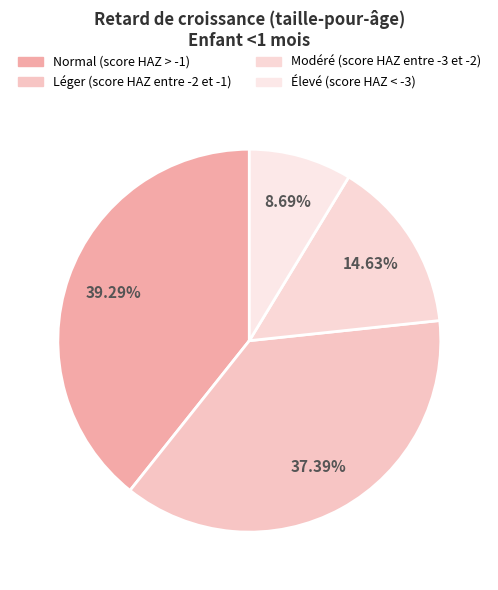

Count the number of slices in the pie.

4